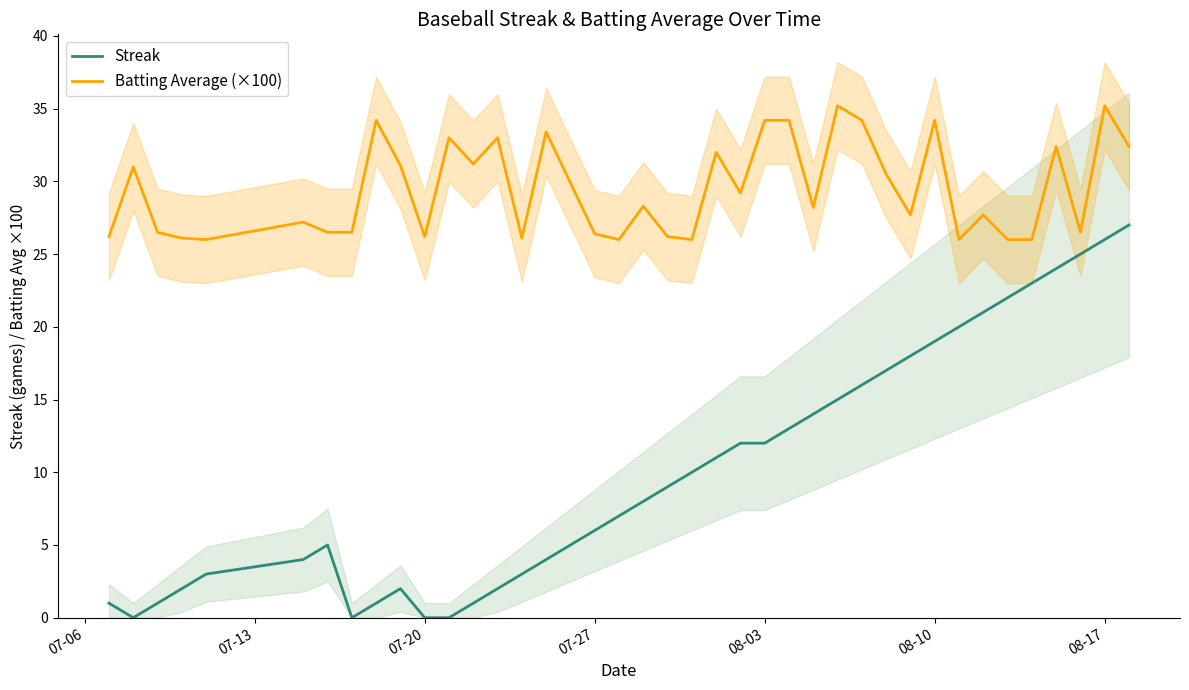

The value of Streak at 08-17 is 26.0. True or false?

True